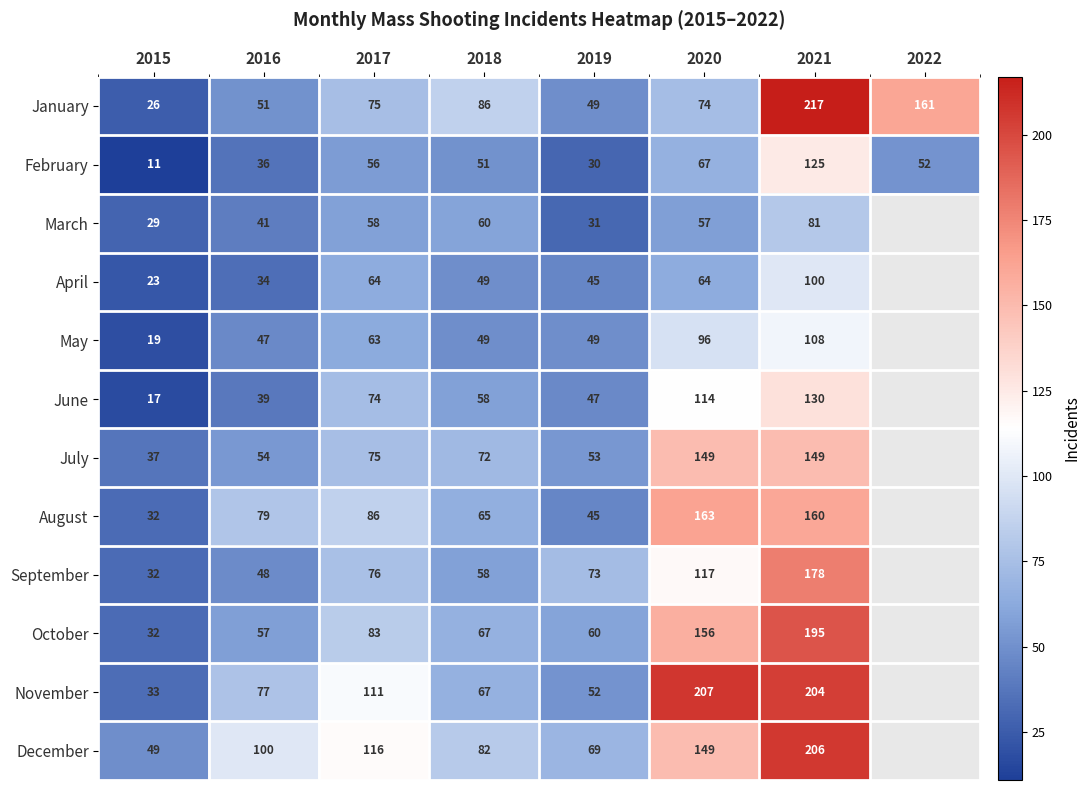

Where is January nearest to the value 121?

2018